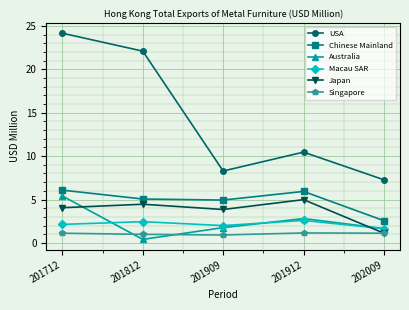

Which category has the highest value in the Japan series?

201912